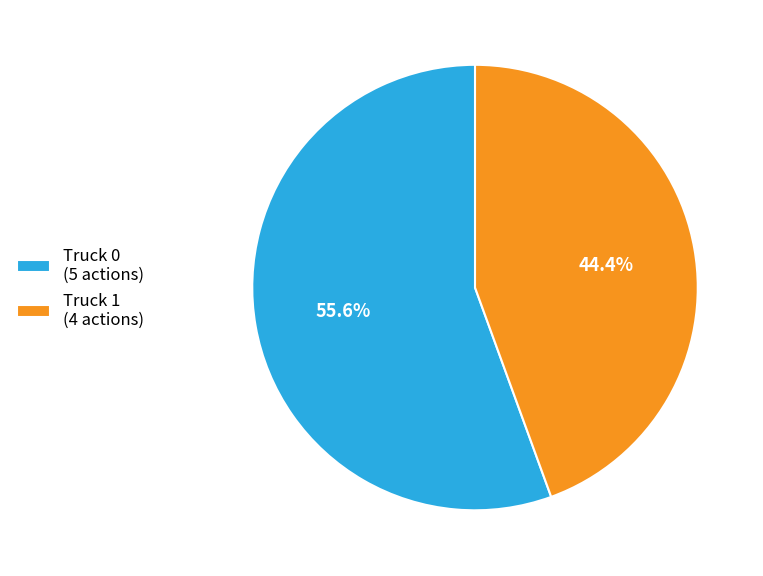

To the nearest percent, what portion does Truck 1 represent?

44%